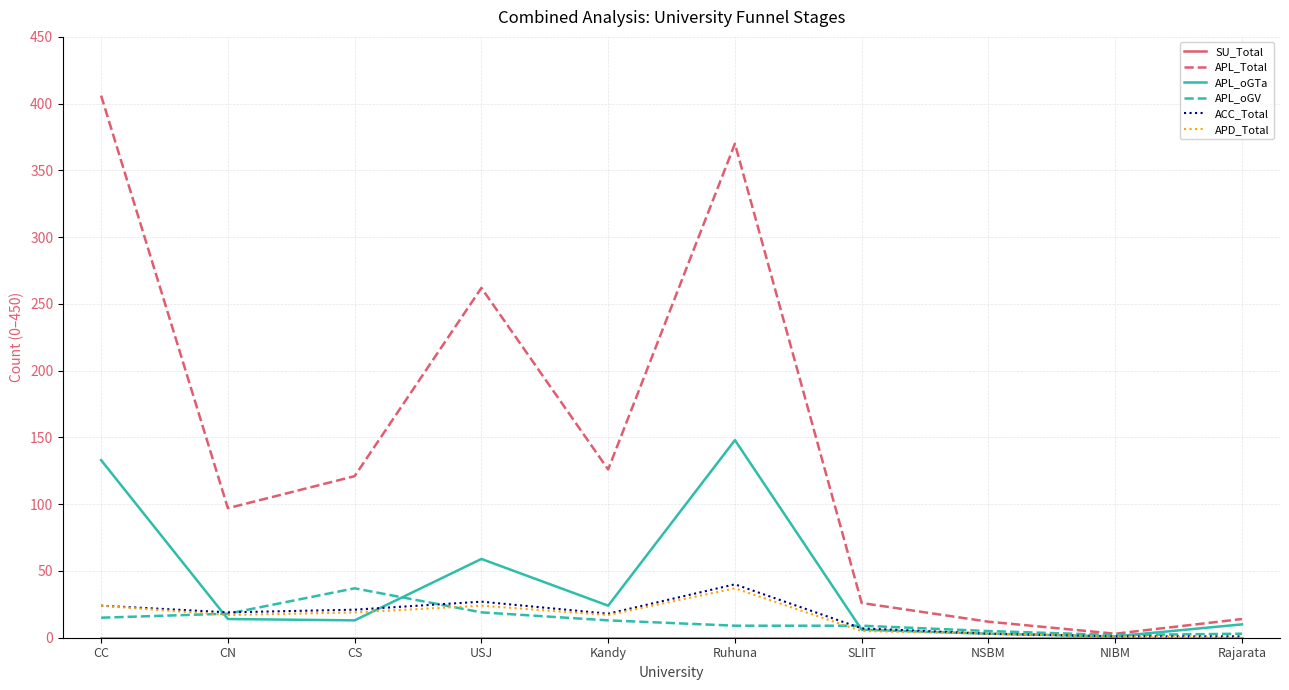

Which series changed the most between USJ and NIBM?

APL_Total